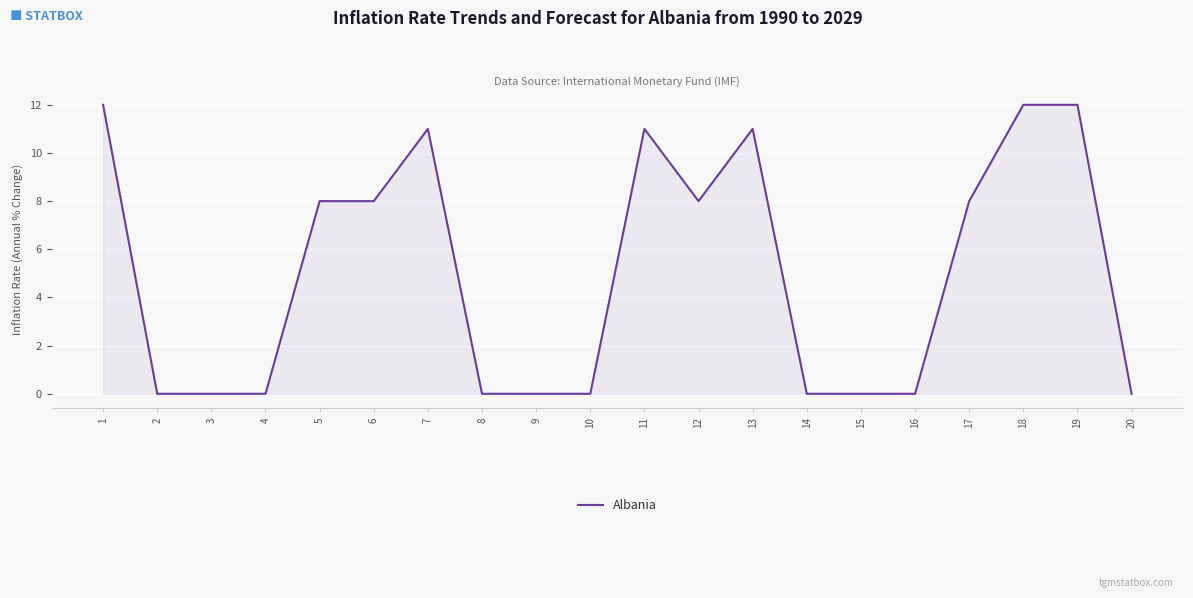

True or false: the data shows 0 at 14.

True